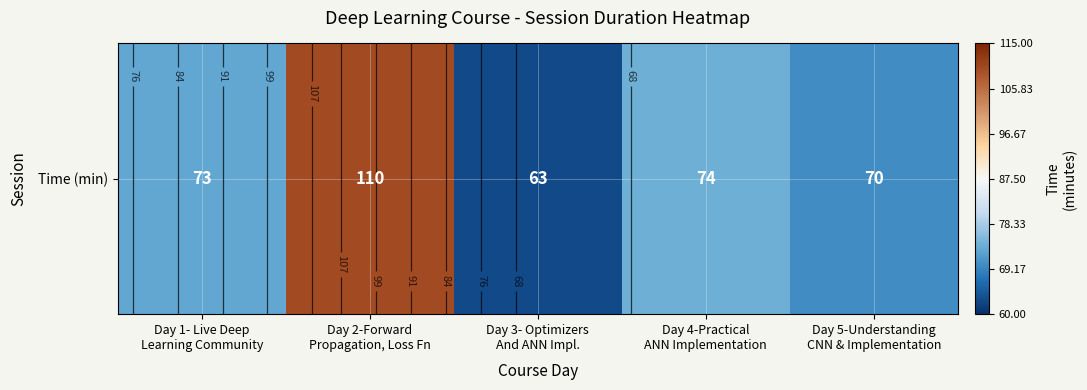

What is the change in value from Day 1- Live Deep
Learning Community to Day 2-Forward
Propagation, Loss Fn?

+37